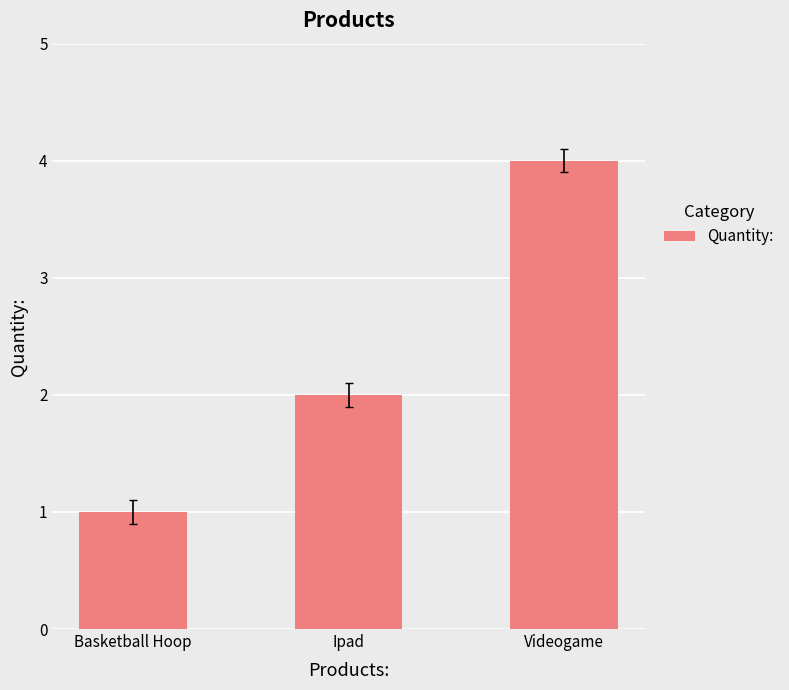

Reading right to left, extract all data points from this chart.

4	2	1